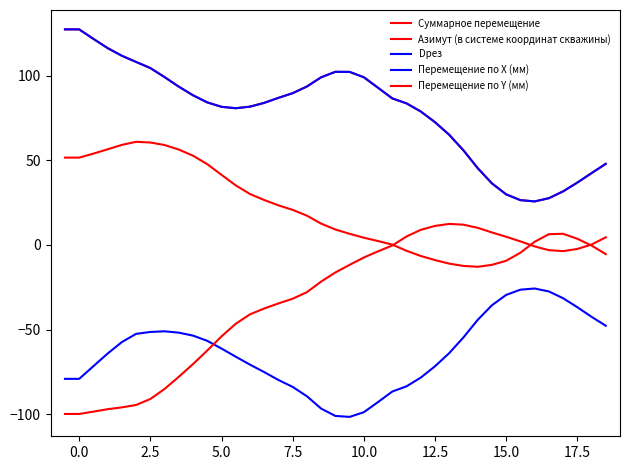

Which series ends up on top after the final intersection of Перемещение по X (мм) and Перемещение по Y (мм)?

Перемещение по Y (мм)